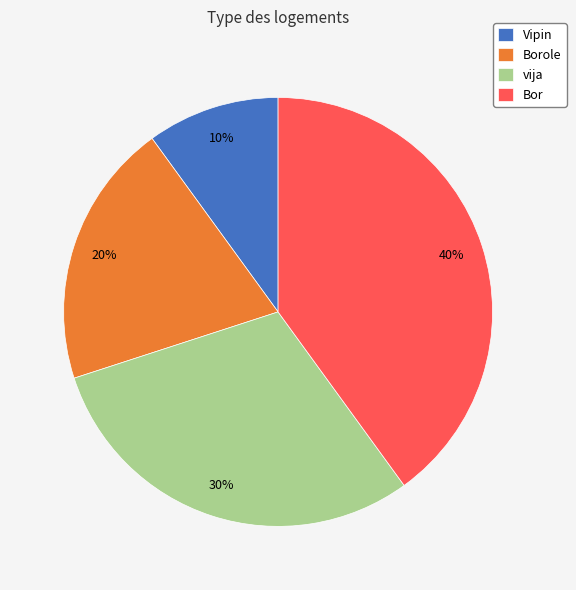

To the nearest percent, what portion does Bor represent?

40%